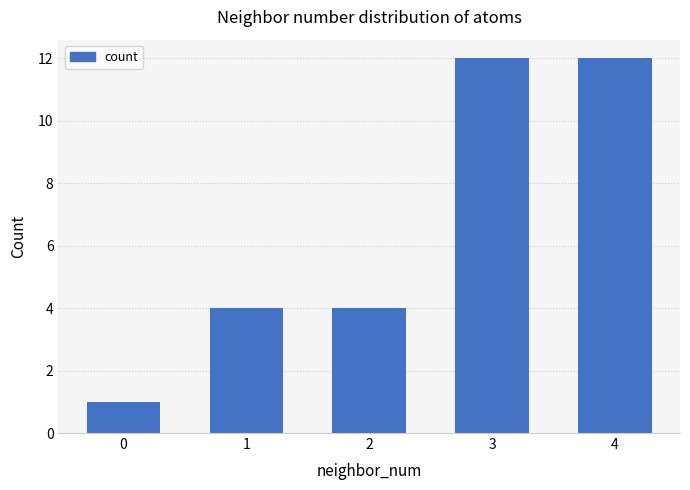

What is the sum of the values at 0 and 3?

13